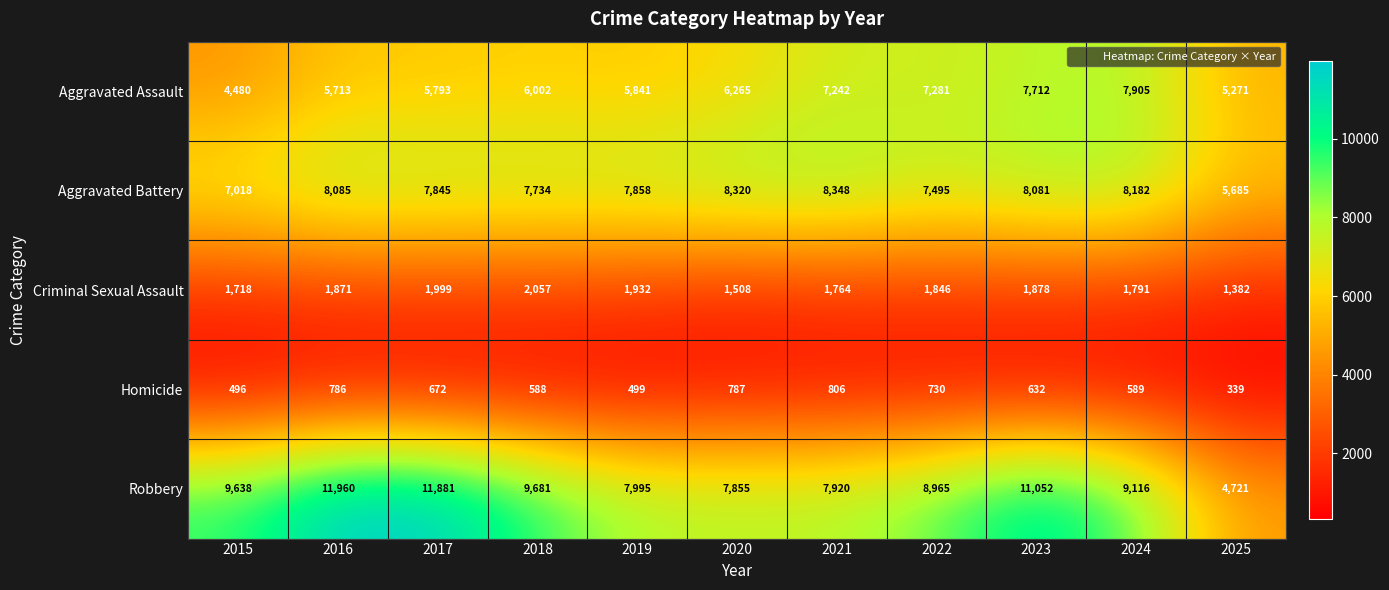

What is the sum of all Robbery values?

100784